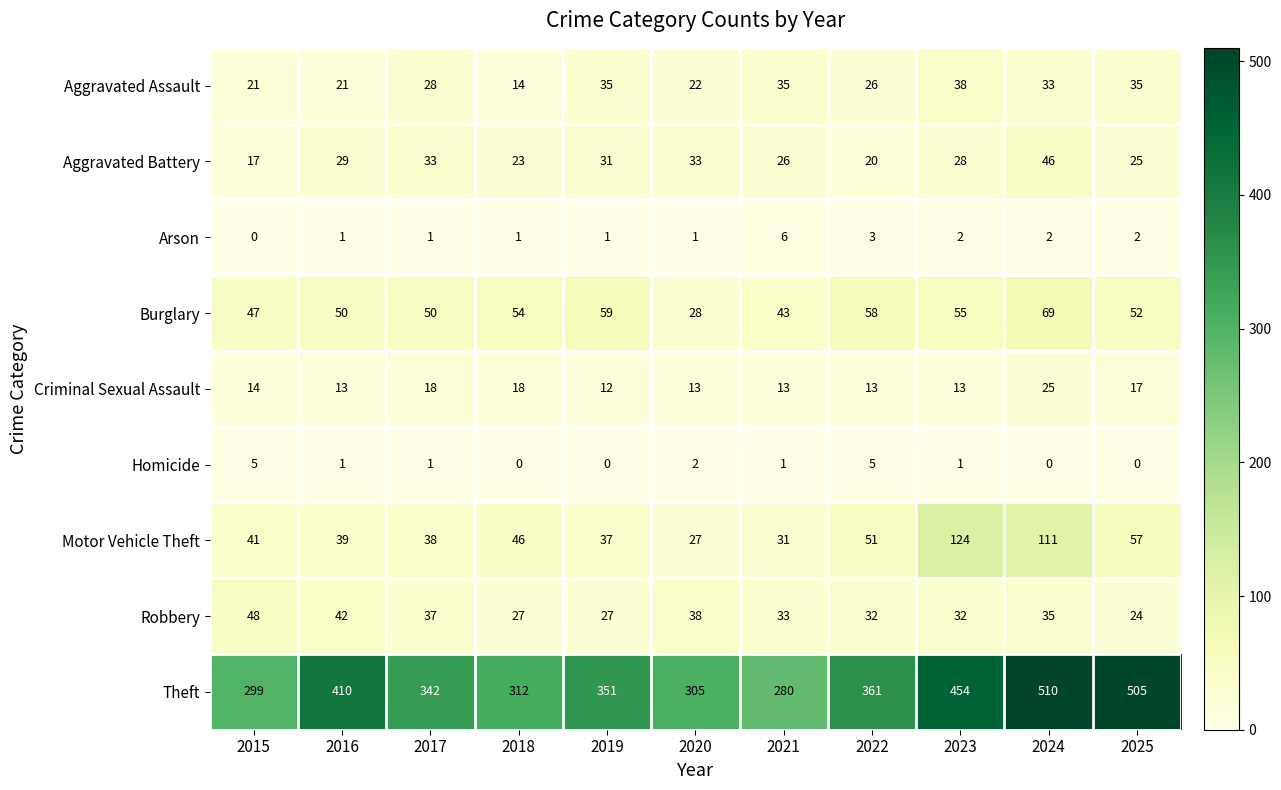

What is the total value across all series at 2015?

492